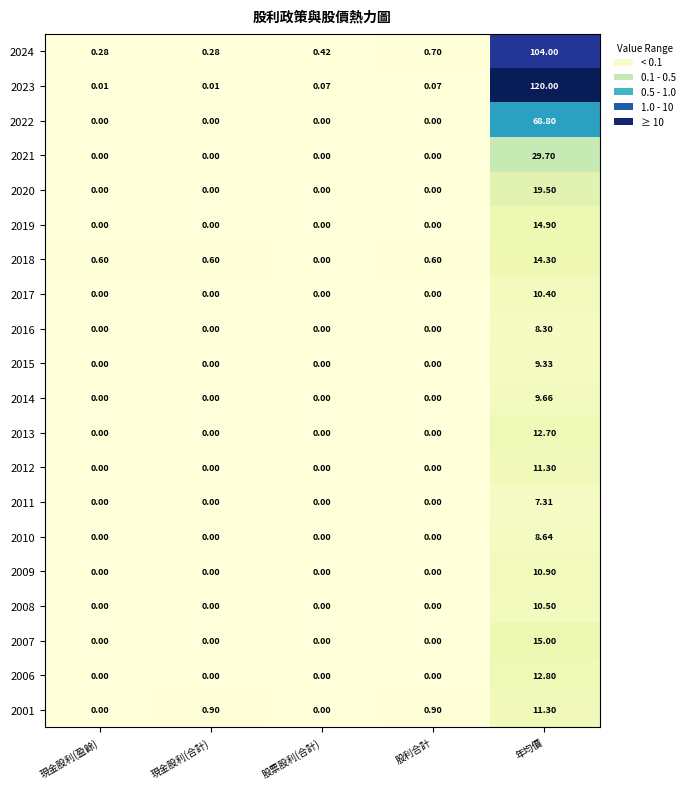

Which series has the largest total across all categories?

2023